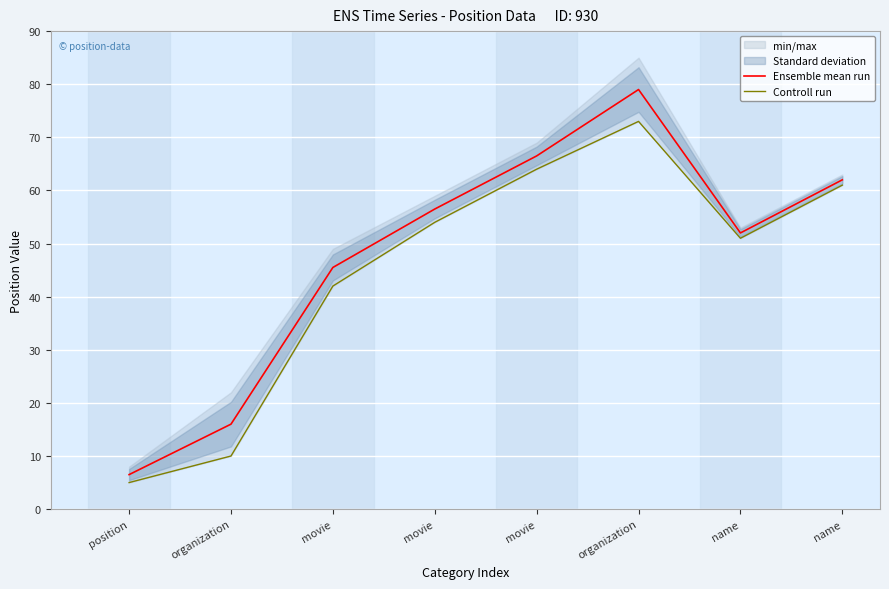

At which category is the sum across all series the highest?

organization